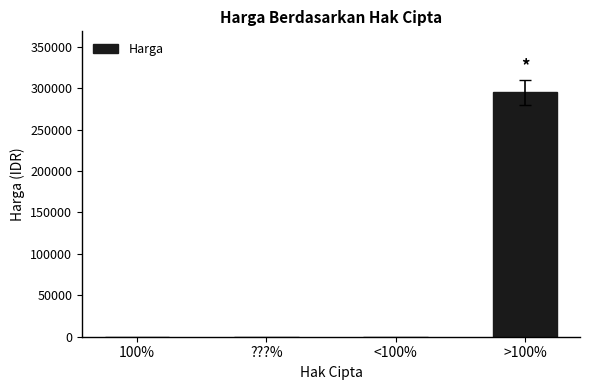

How many values are between 0 and 295000?

4